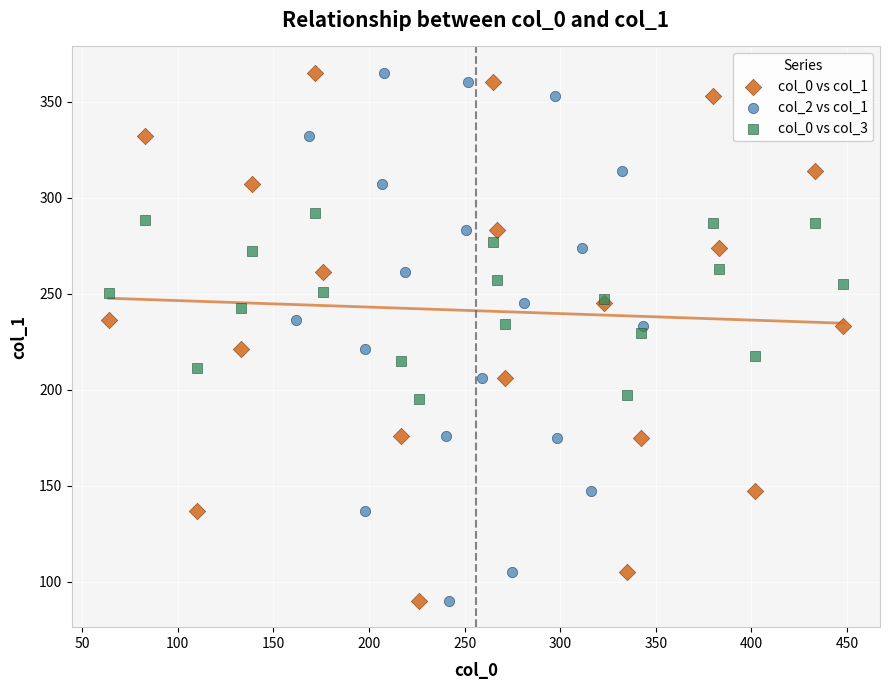

What are all the series names shown in the legend?

col_0 vs col_1, col_2 vs col_1, col_0 vs col_3